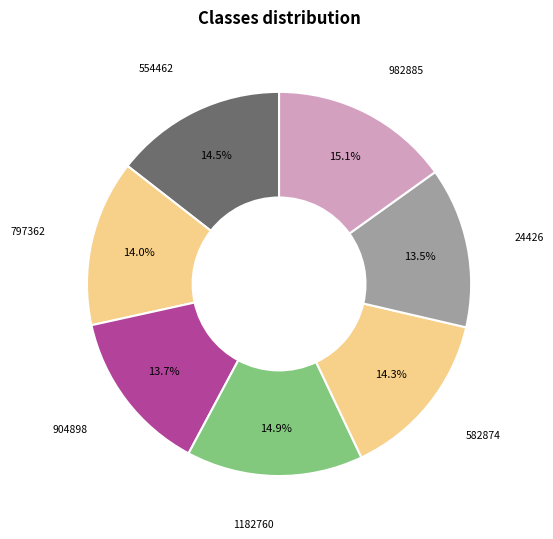

Which has a higher value, 582874 or 1182760?

1182760